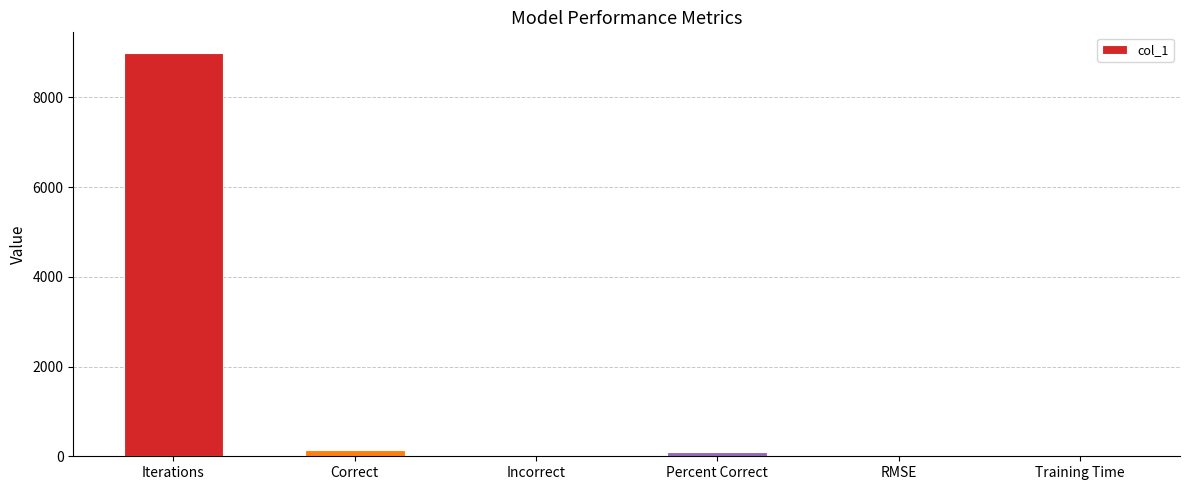

Between Percent Correct and Training Time, which is larger?

Percent Correct